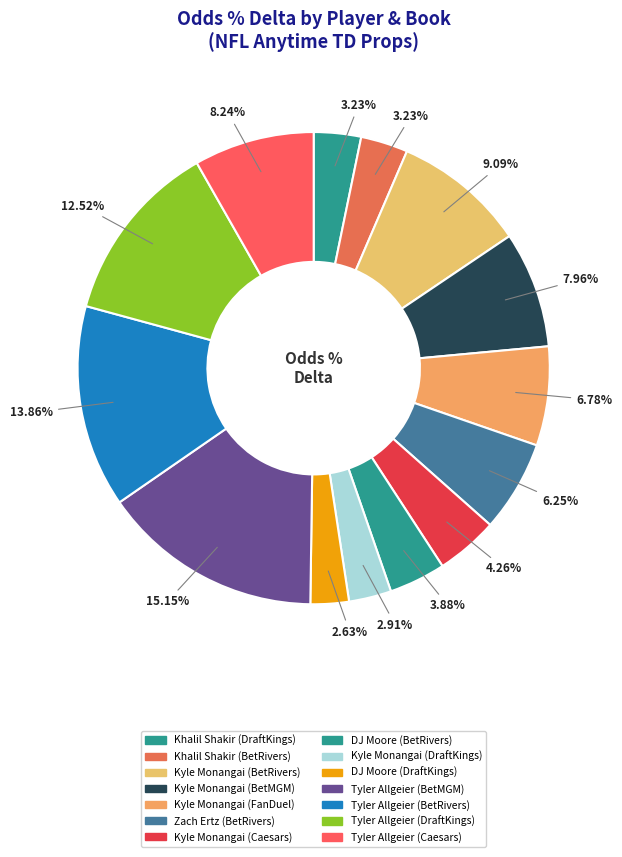

How many slices are in this pie chart?

14